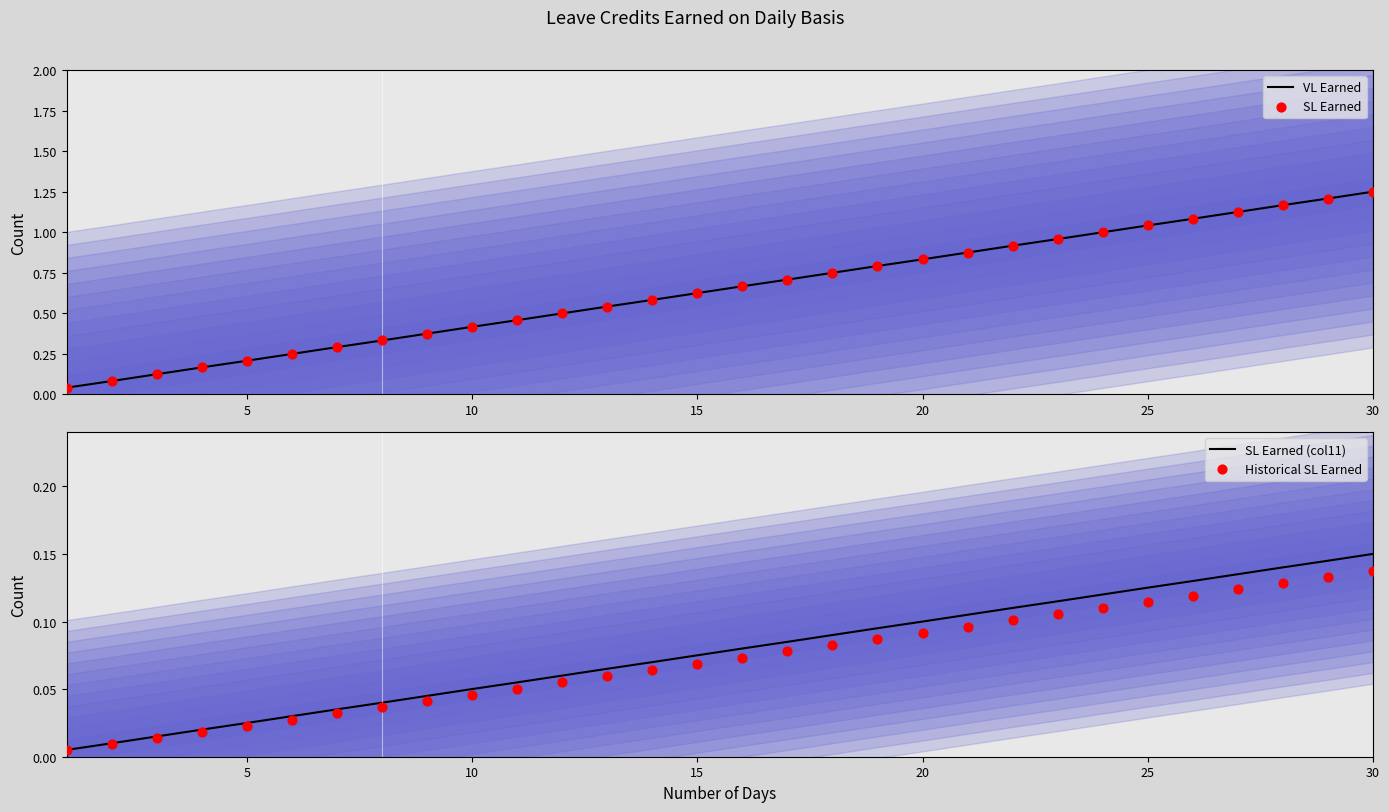

At how many categories does at least one series exceed 0?

30